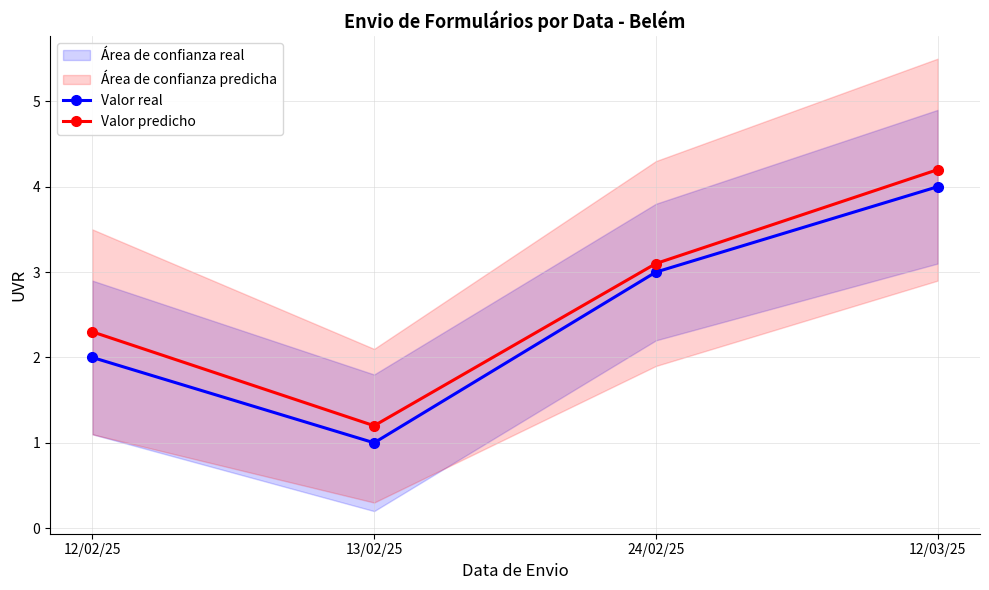

What is the minimum value for Valor real?

1.0